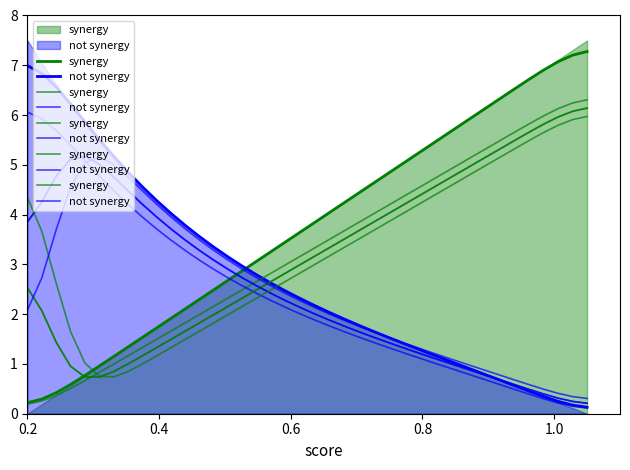

True or false: not synergy has more than 1 interior local peaks.

False